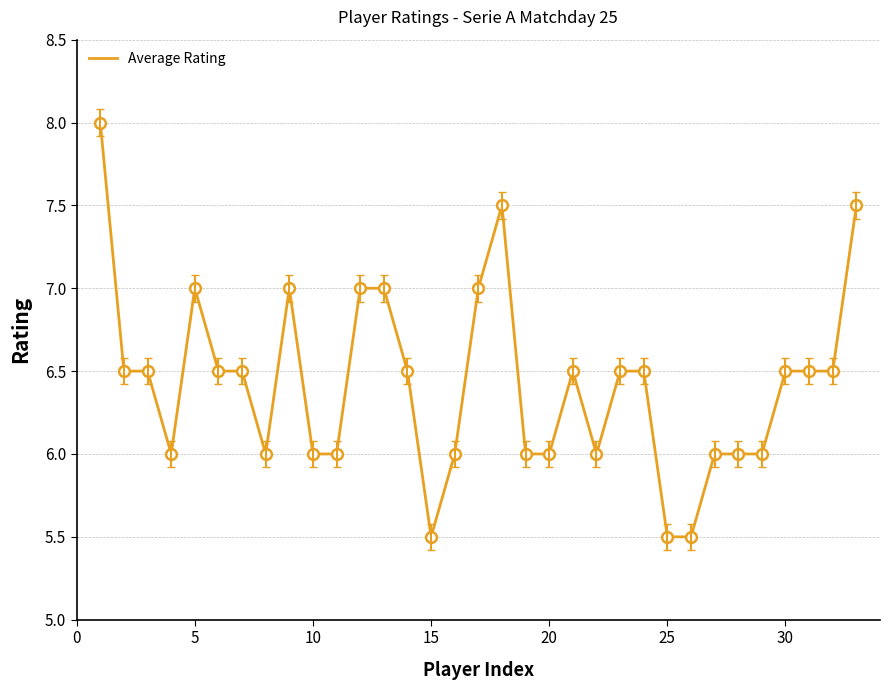

What is the difference between the maximum and minimum values?

2.5